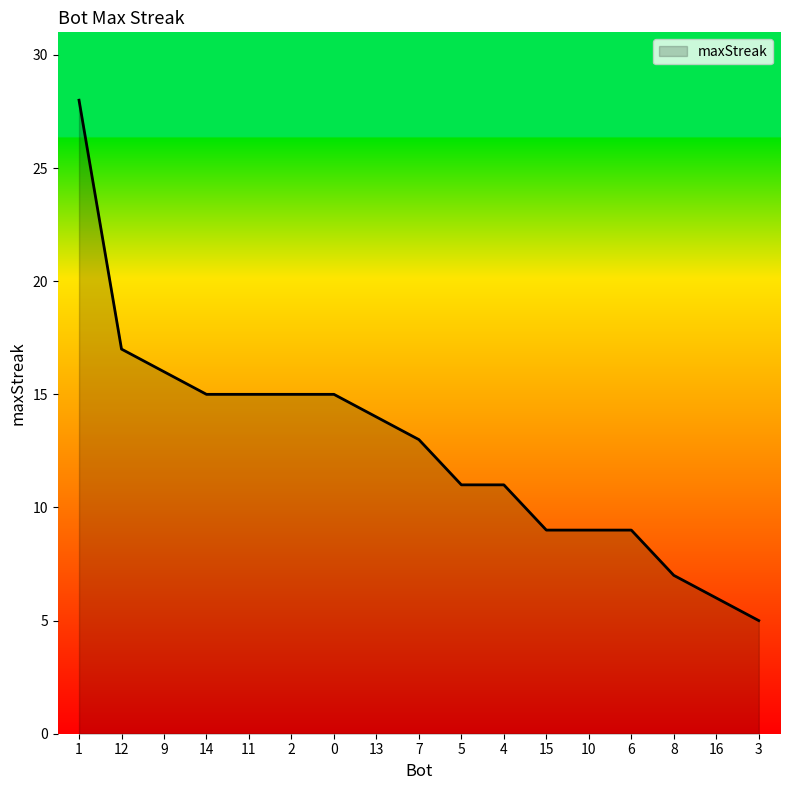

What is the change in value from 9 to 3?

-11